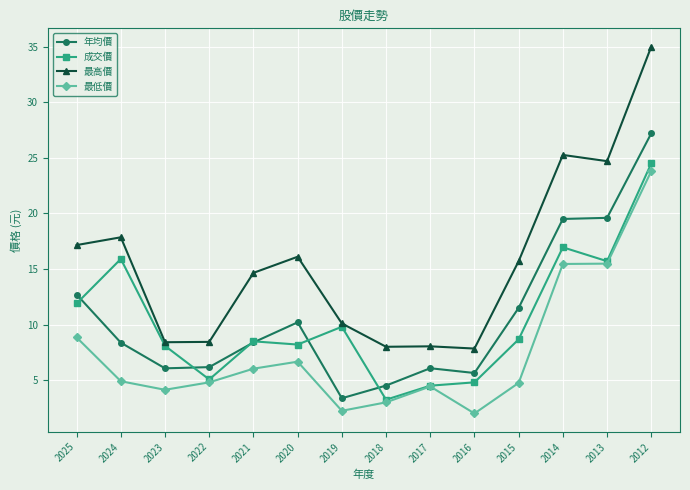

What is the value of the 最低價 point at the 8th from the left?

3.0